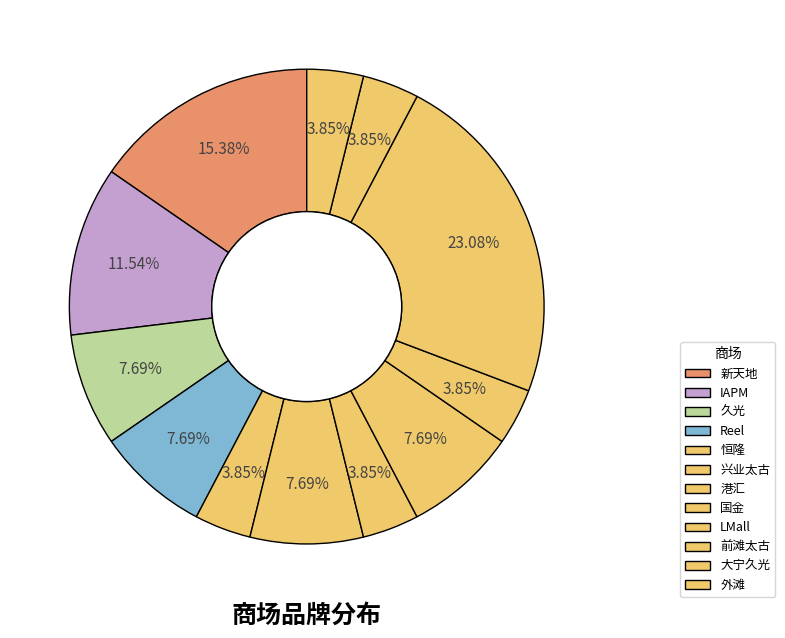

Which category has the biggest portion of the pie?

前滩太古